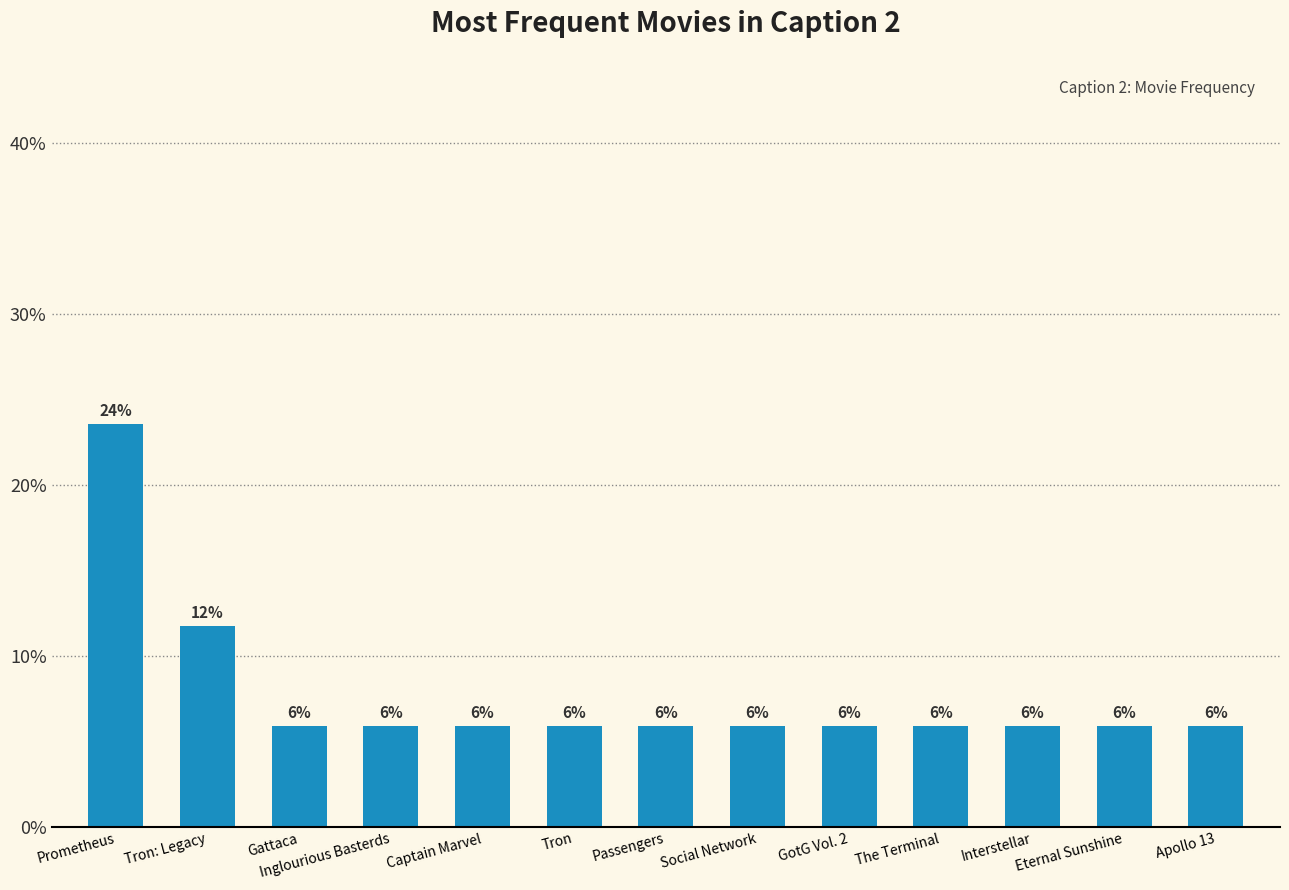

Is it true that the value at GotG Vol. 2 is 5.9?

True